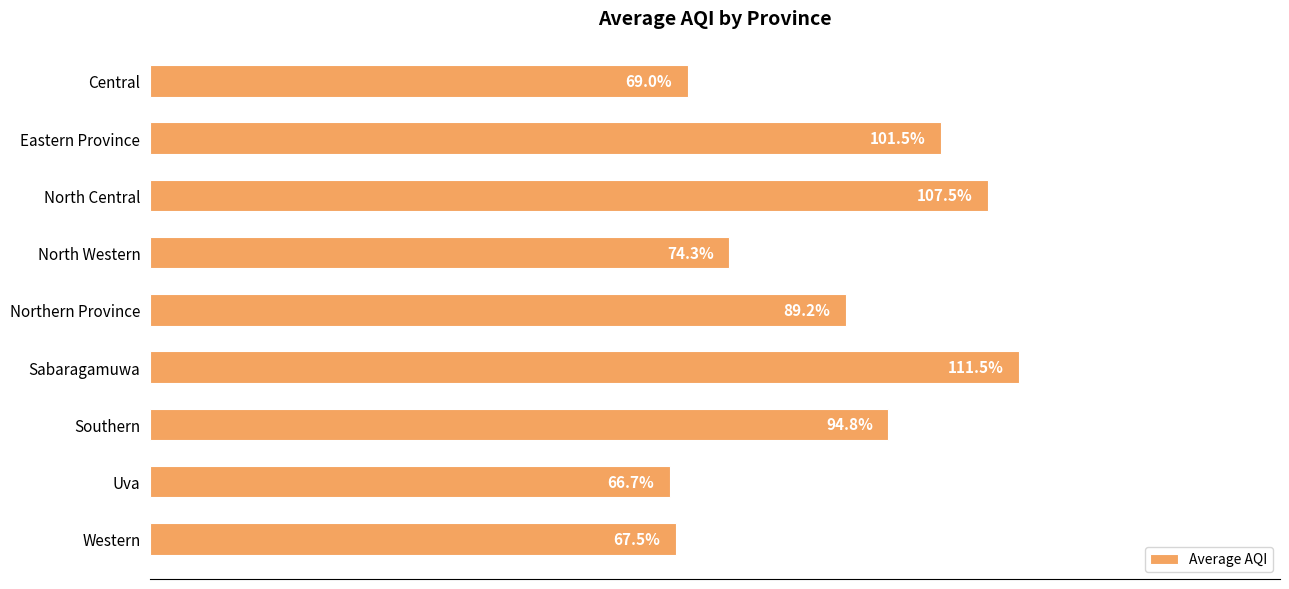

What is the label of the 1st bar from the top?

Central